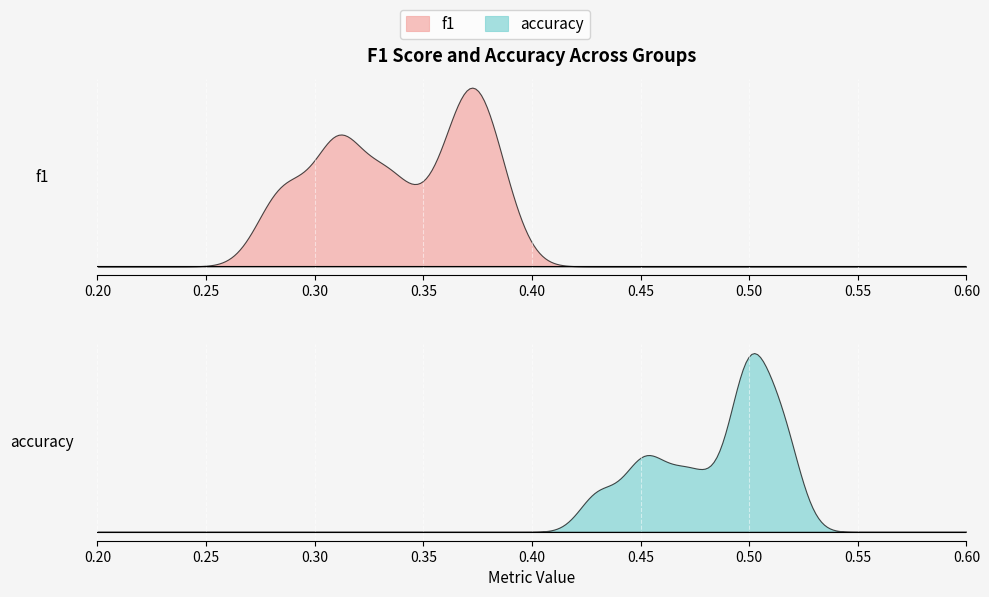

Between 3 and 25, which series saw the biggest shift?

f1